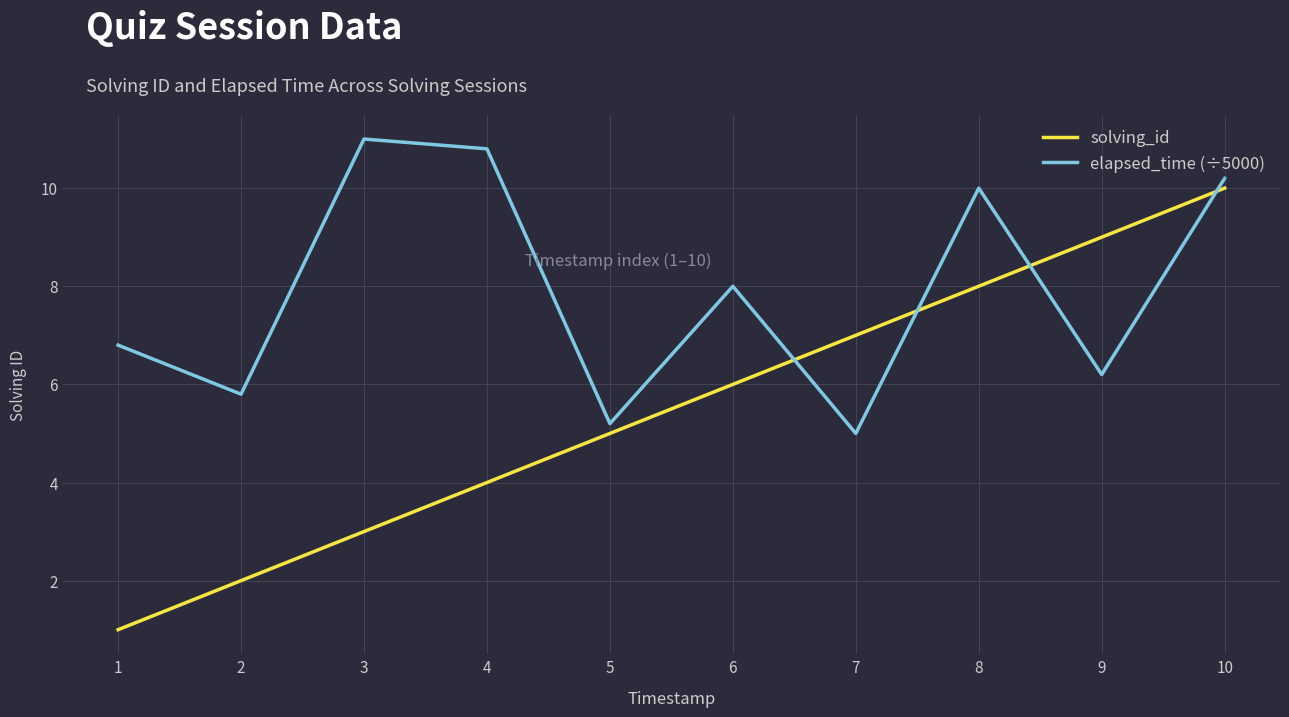

The solving_id series shows 1.5 at 1. True or false?

False